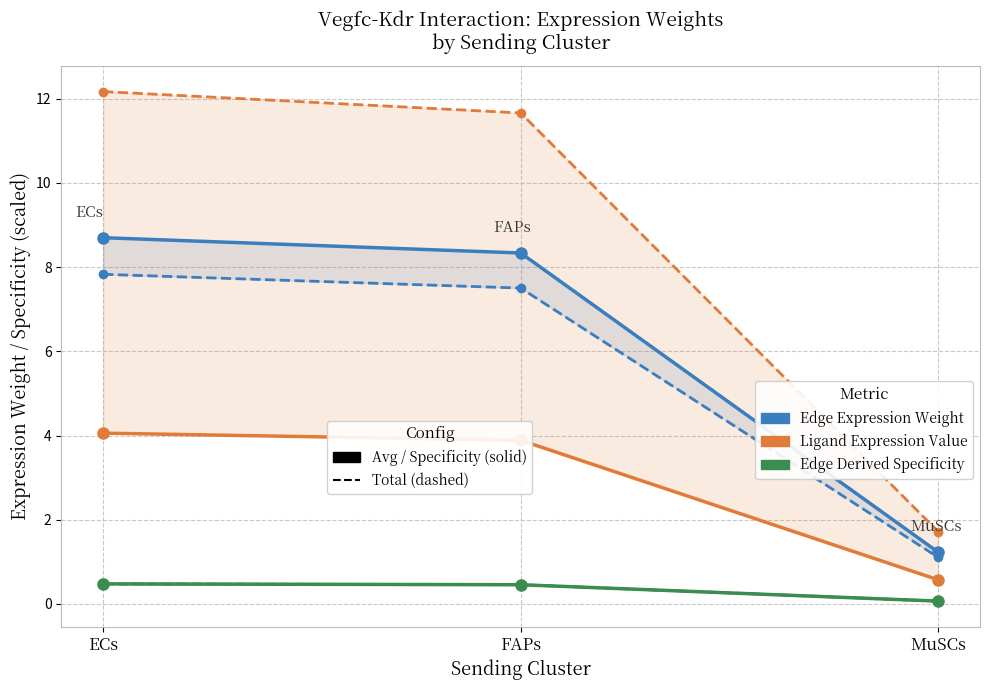

What is the difference between the Edge avg expression weight (/100) values at FAPs and MuSCs?

7.1